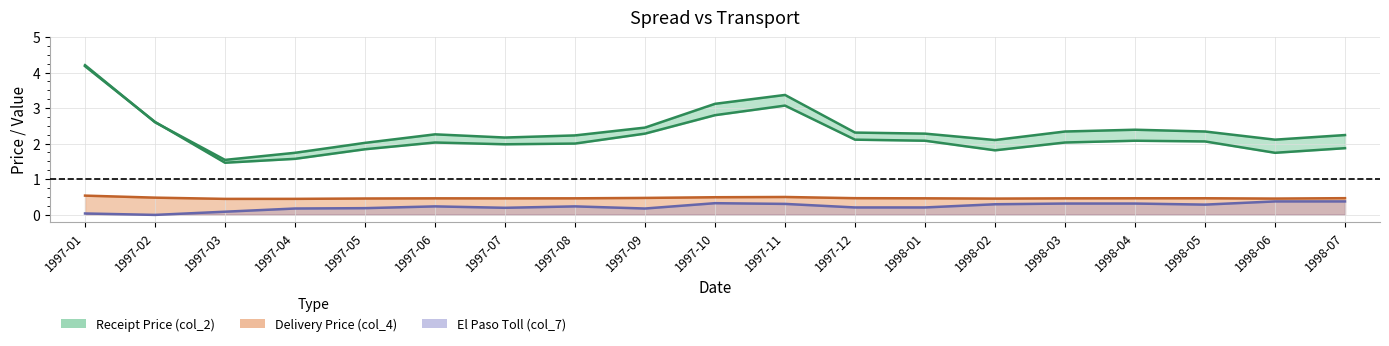

Count the number of data series in this chart.

3